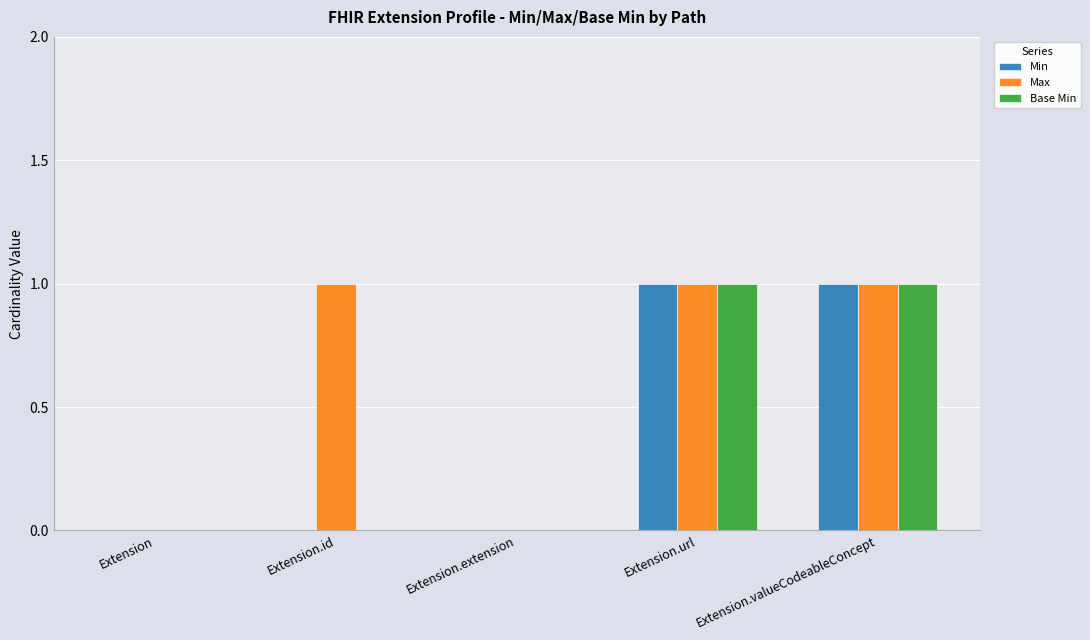

True or false: Min has a value of 0 at Extension.id.

True